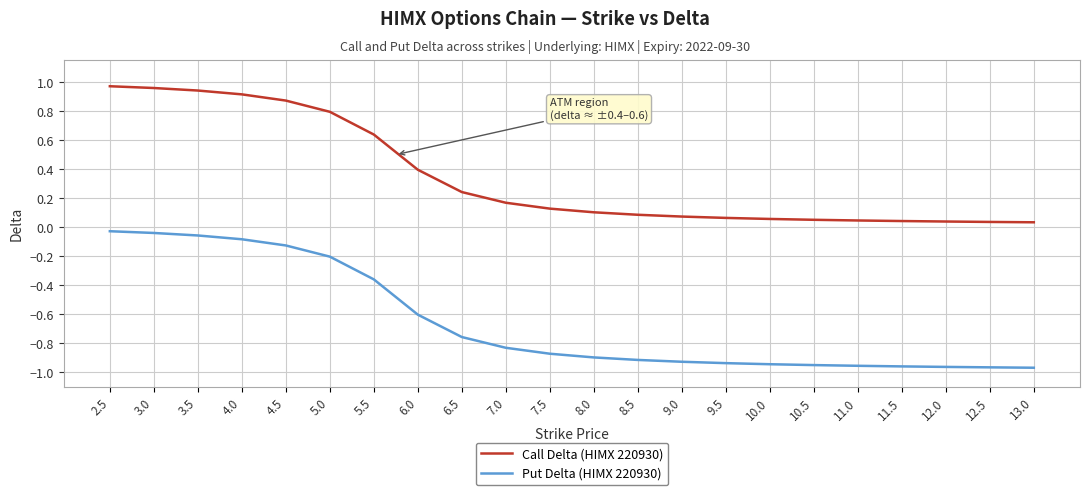

Count the number of categories in the chart.

22